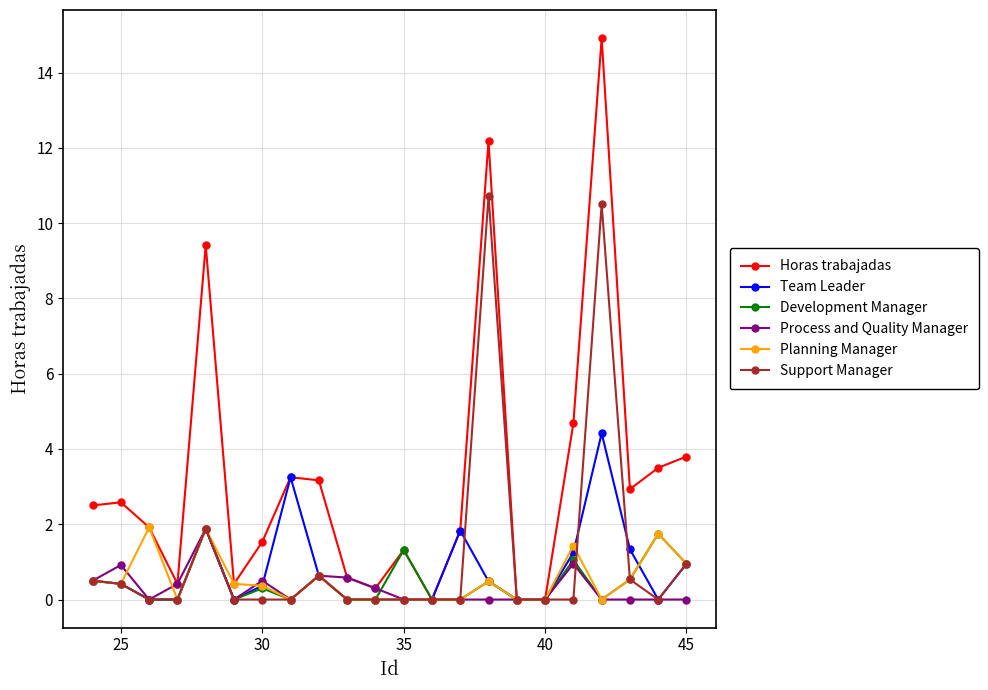

How many series are shown in this chart?

6